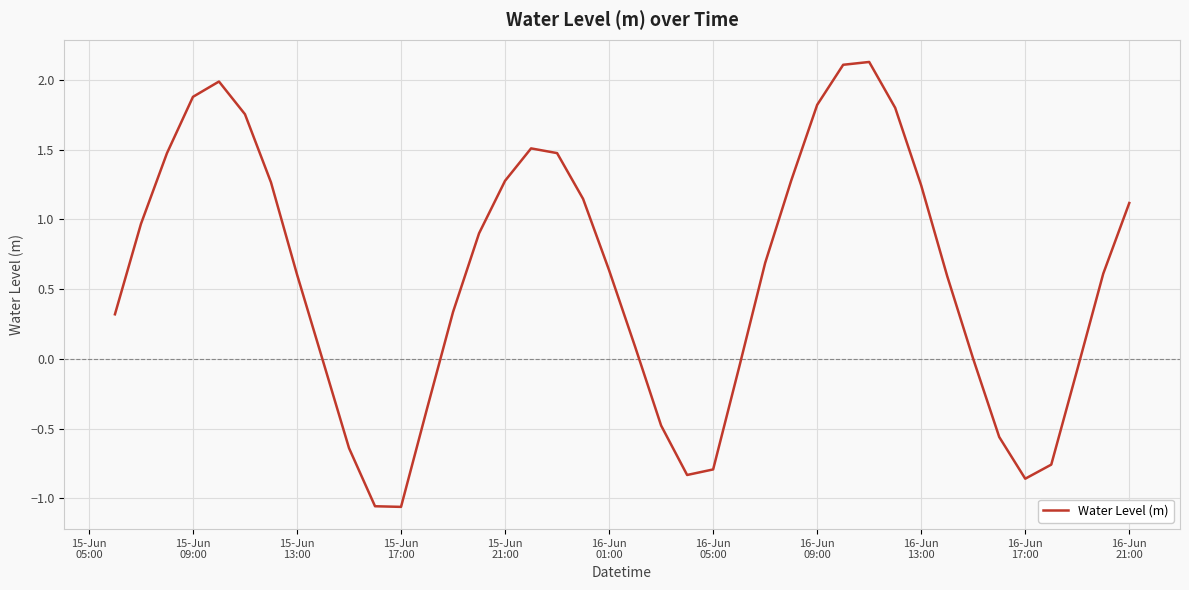

What is the difference between the maximum and minimum values?

3.2